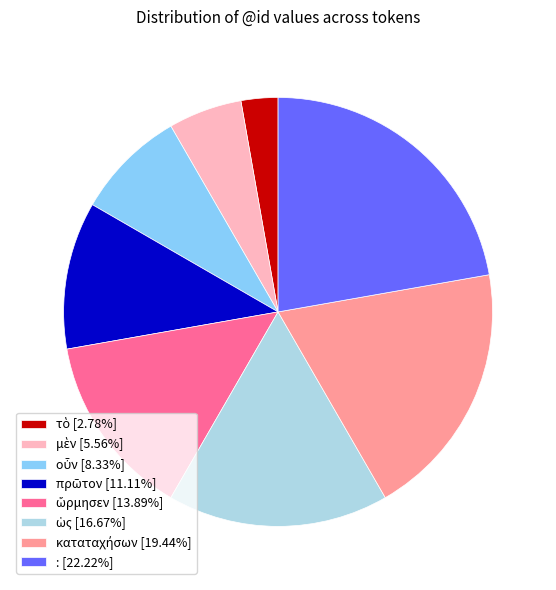

How many slices are in this pie chart?

8